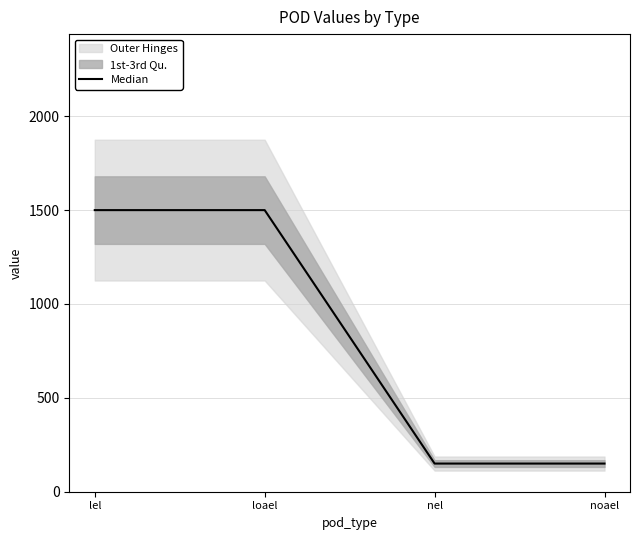

Between lel and loael, which is larger?

lel